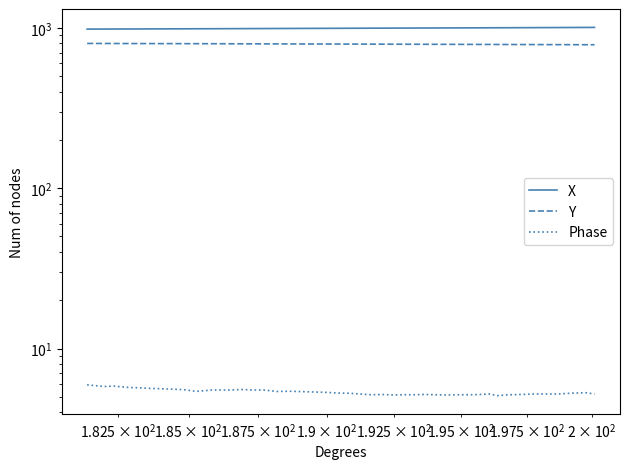

True or false: Y and Phase intersect in this chart.

False